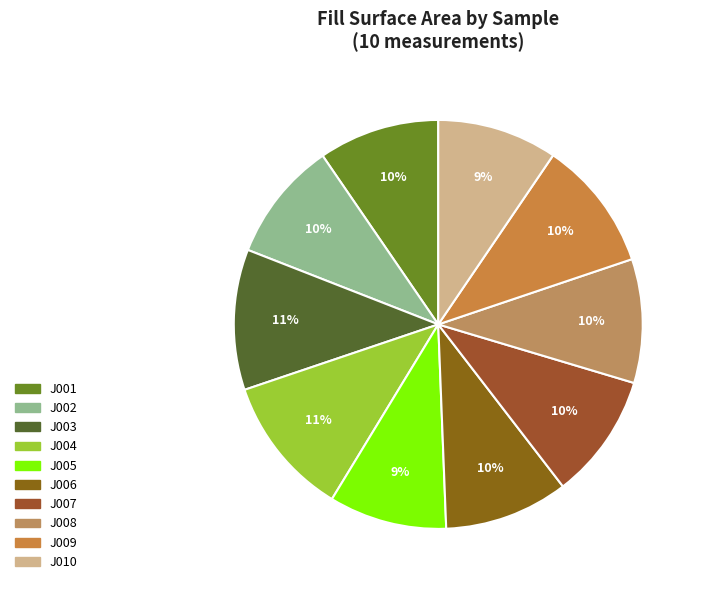

What is the smallest slice in the pie chart?

J005